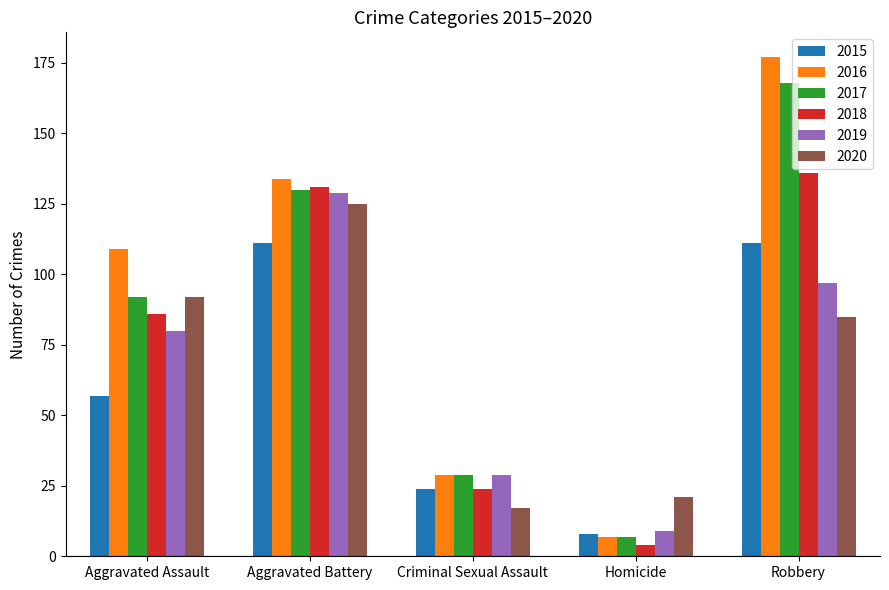

What is the value of the 2017 bar at the 2nd from the left?

130